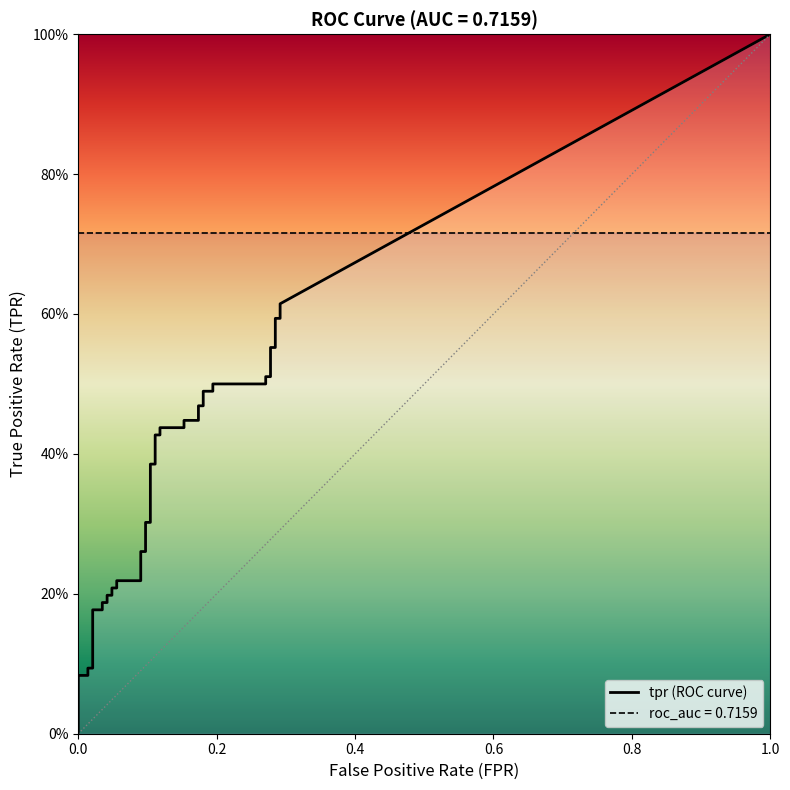

True or false: tpr has a value of 0.3 at 16.

True